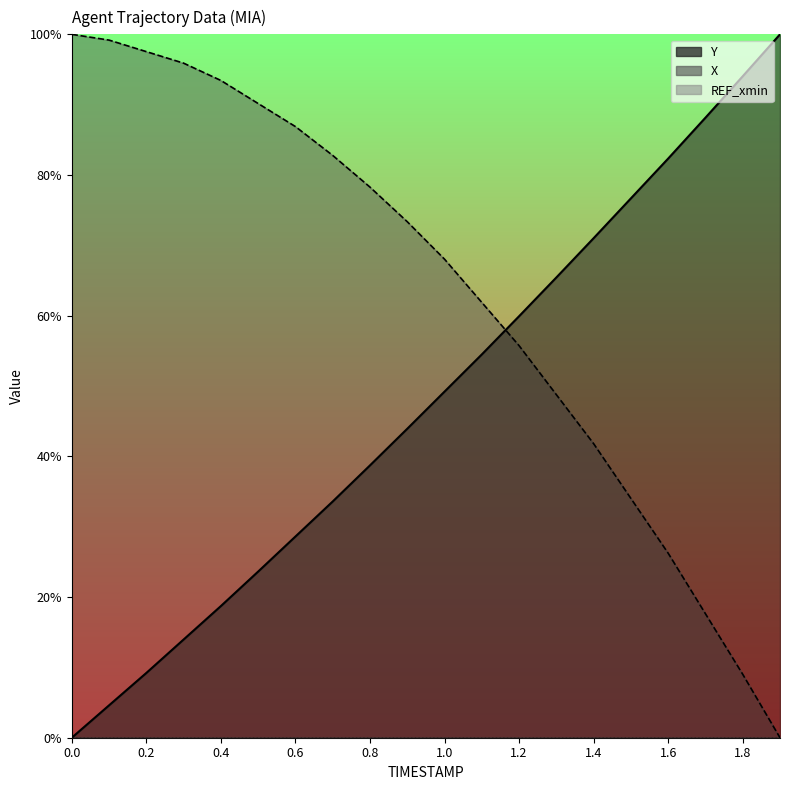

Between which two adjacent categories do X and Y first intersect?

1.1 and 1.2